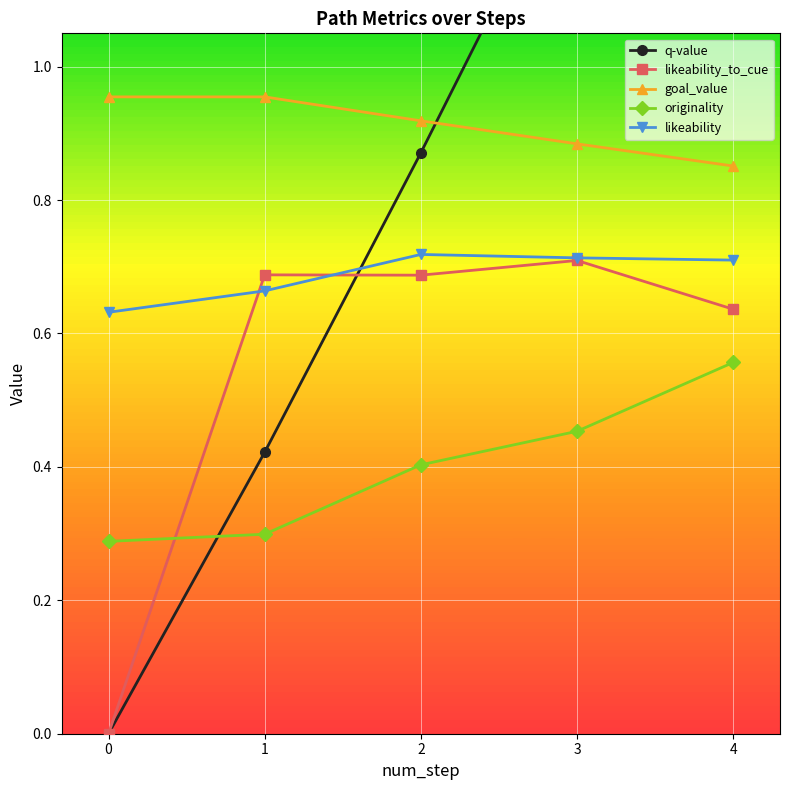

Is the value of originality at 1 greater than the value of likeability at 4?

No